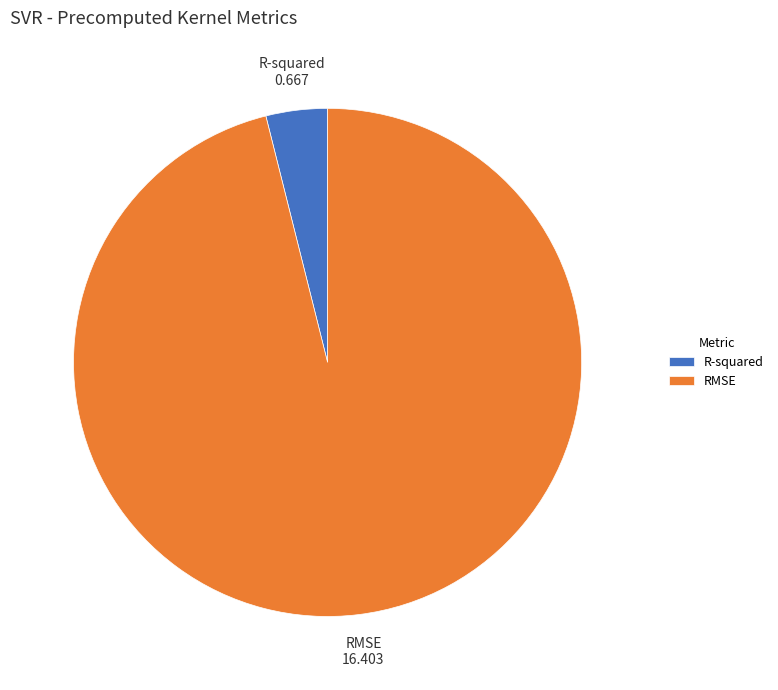

How many slices are in this pie chart?

2